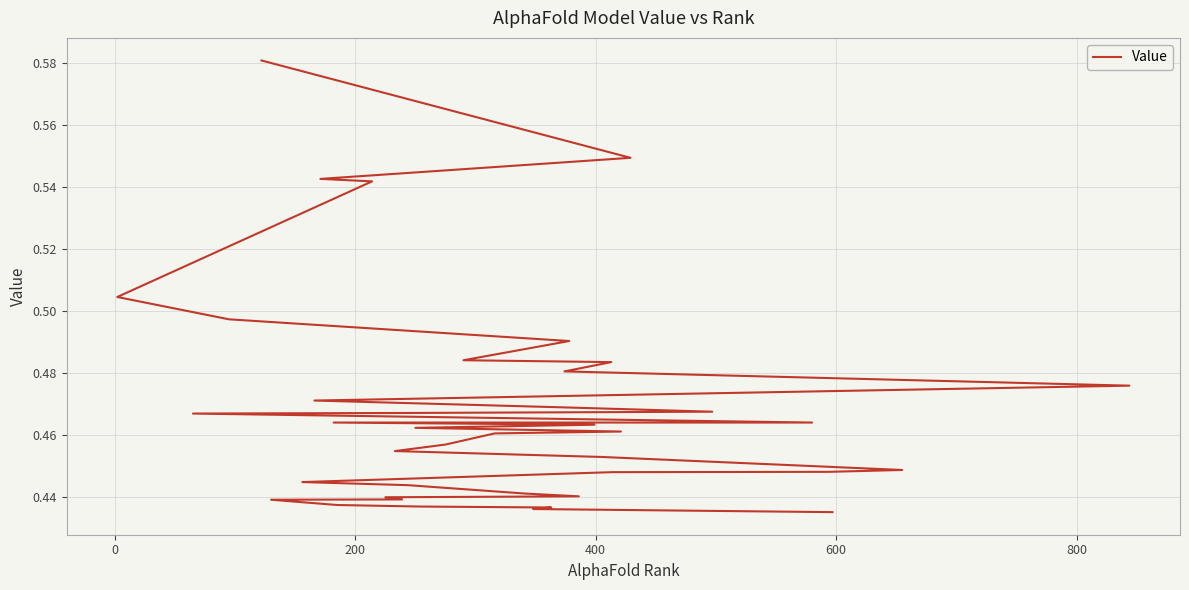

Reading left to right, extract all data points from this chart.

0.6	0.5	0.5	0.5	0.5	0.5	0.5	0.5	0.5	0.5	0.5	0.5	0.5	0.5	0.5	0.5	0.5	0.5	0.5	0.5	0.5	0.5	0.5	0.5	0.5	0.4	0.4	0.4	0.4	0.4	0.4	0.4	0.4	0.4	0.4	0.4	0.4	0.4	0.4	0.4